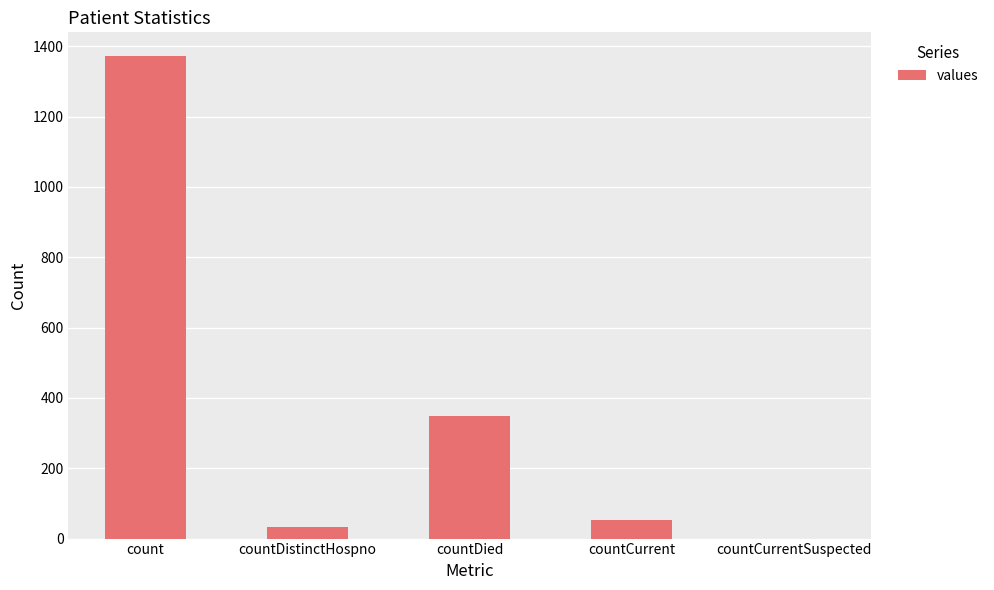

How many values are above zero?

4